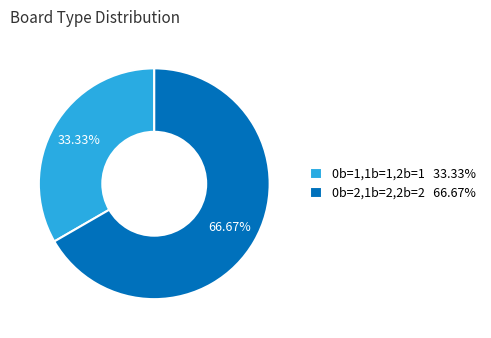

Approximately how many times larger is the value at 0b=1,1b=1,2b=1 33.33% compared to 0b=2,1b=2,2b=2 66.67%?

0.5